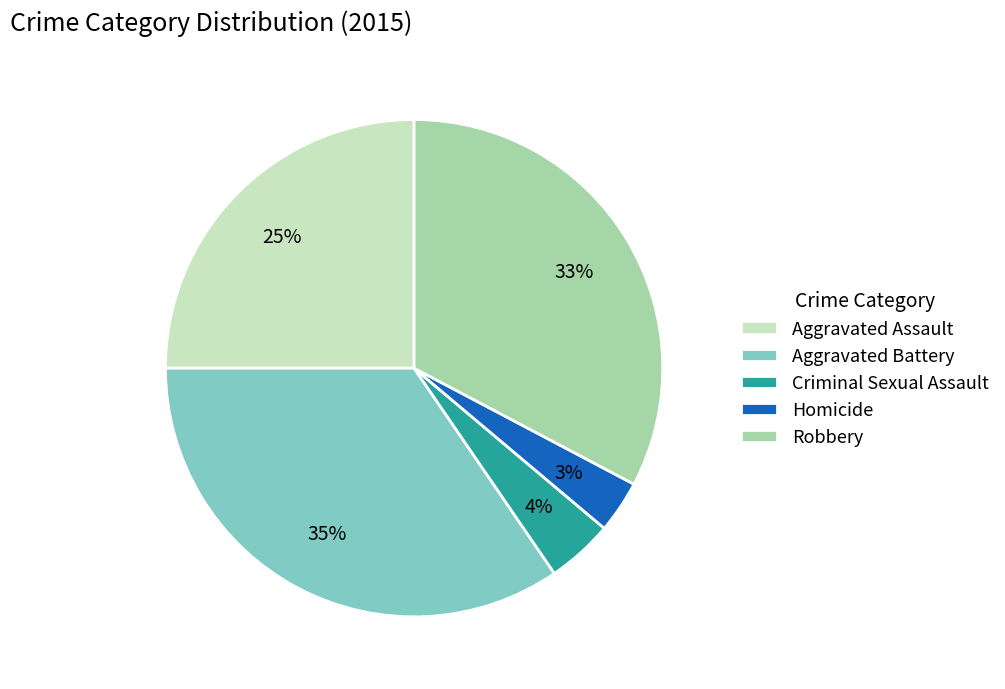

Rank the categories by value from lowest to highest.

Homicide, Criminal Sexual Assault, Aggravated Assault, Robbery, Aggravated Battery